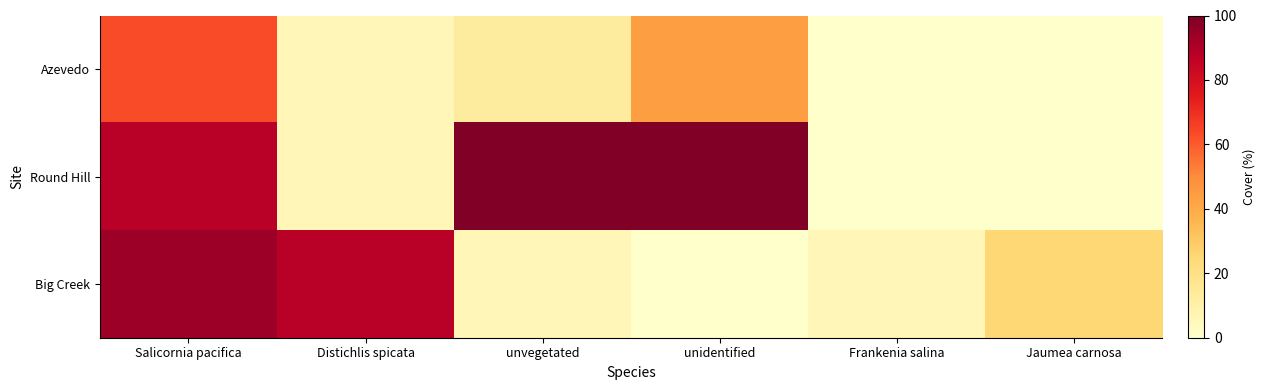

Rank the series at Salicornia pacifica from lowest to highest value.

Azevedo, Round Hill, Big Creek